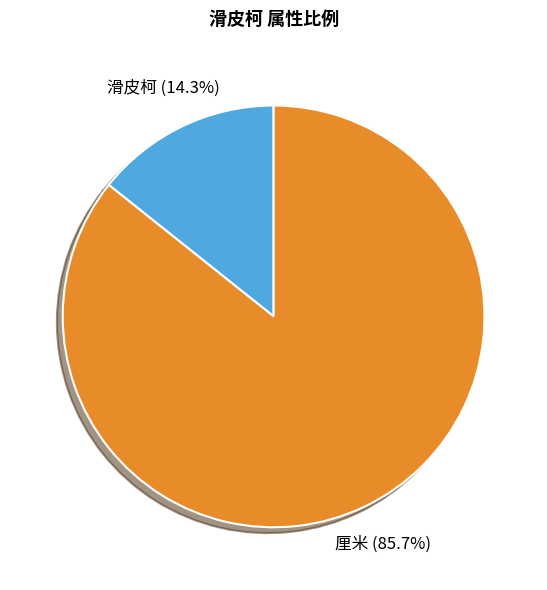

What is the total percentage of 厘米 and 滑皮柯?

100.0%